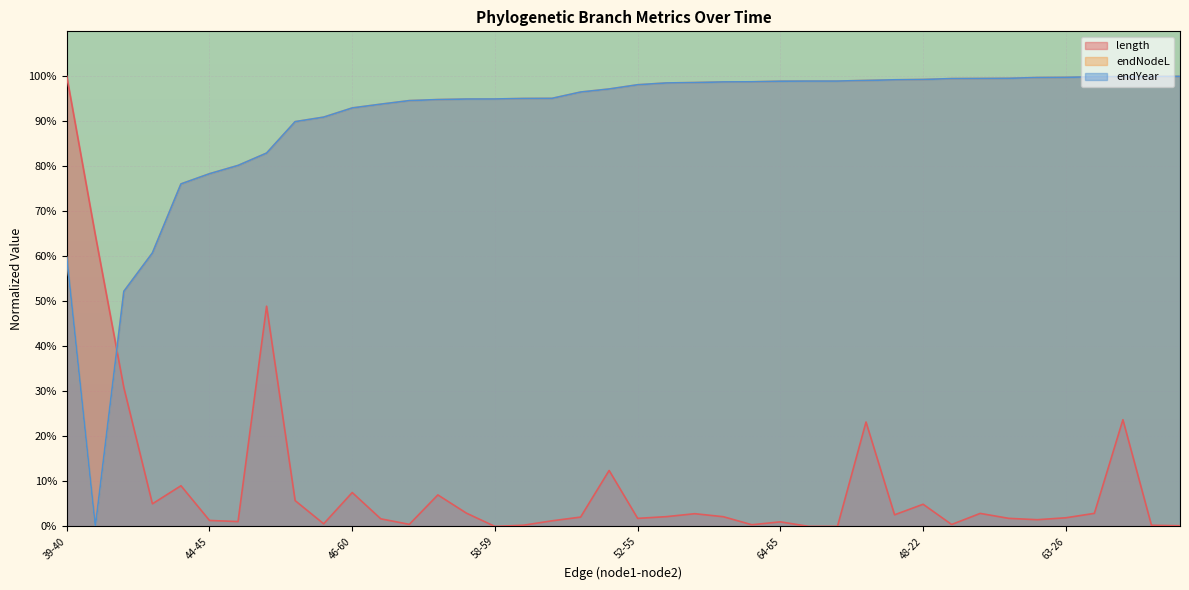

Which series ends up on top after the final intersection of endYear and endNodeL?

endNodeL